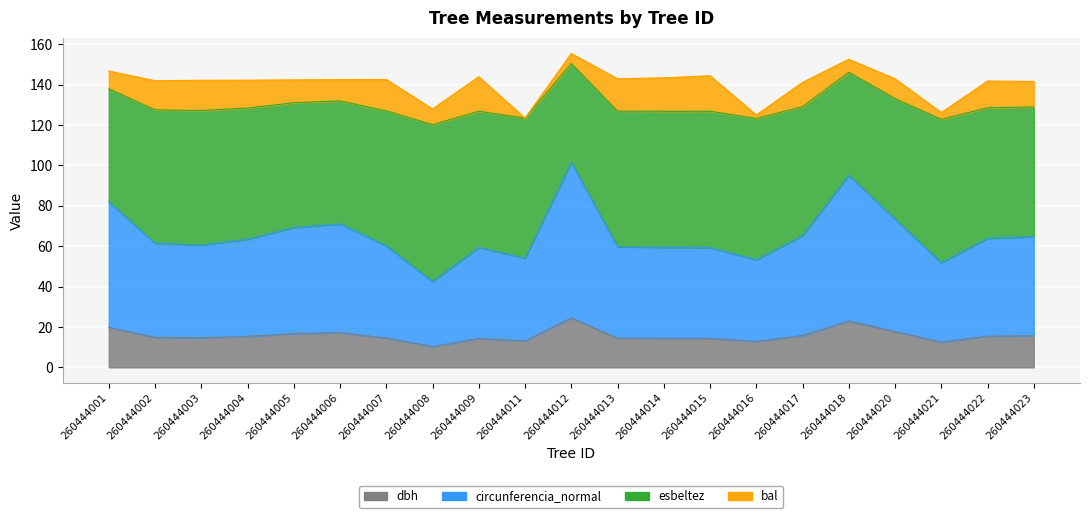

Where is the first local minimum for dbh?

260444003